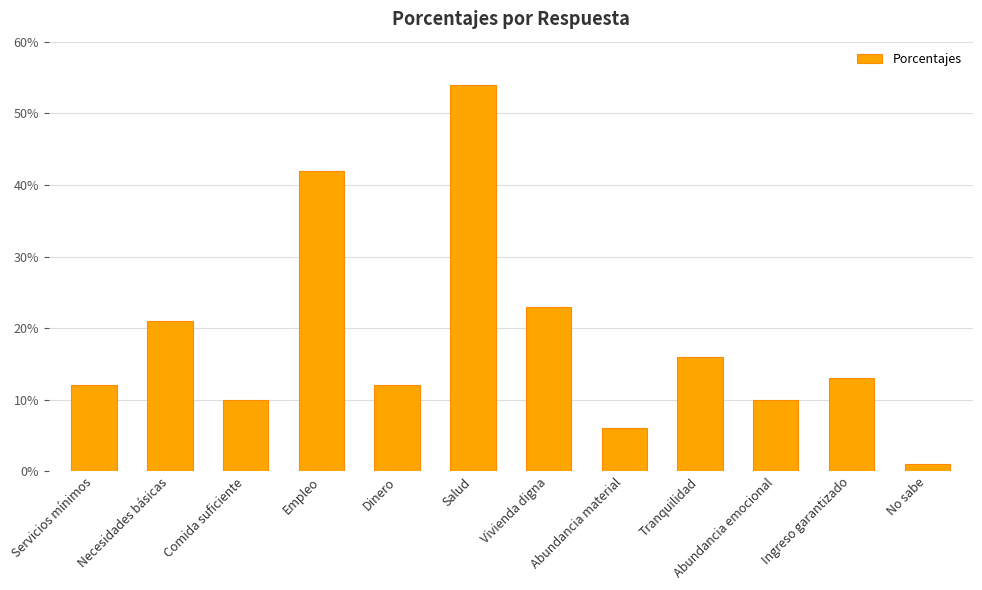

True or false: the data shows 0.2 at Vivienda digna.

True